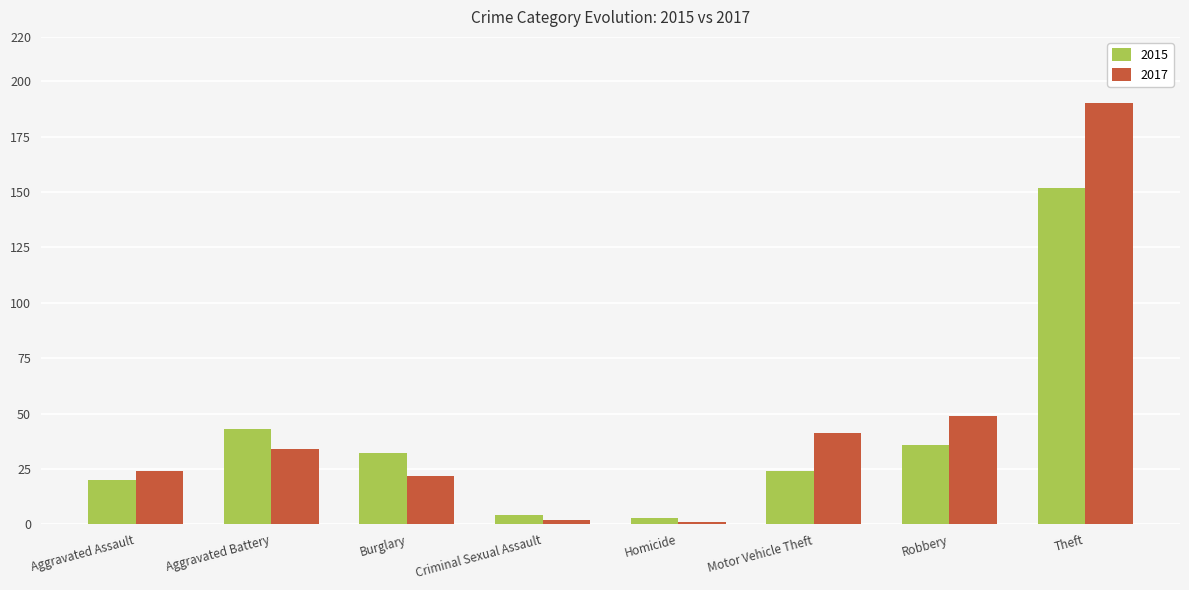

Reading left to right, extract all data points from this chart.

2015: Aggravated Assault=20	Aggravated Battery=43	Burglary=32	Criminal Sexual Assault=4	Homicide=3	Motor Vehicle Theft=24	Robbery=36	Theft=152
2017: Aggravated Assault=24	Aggravated Battery=34	Burglary=22	Criminal Sexual Assault=2	Homicide=1	Motor Vehicle Theft=41	Robbery=49	Theft=190